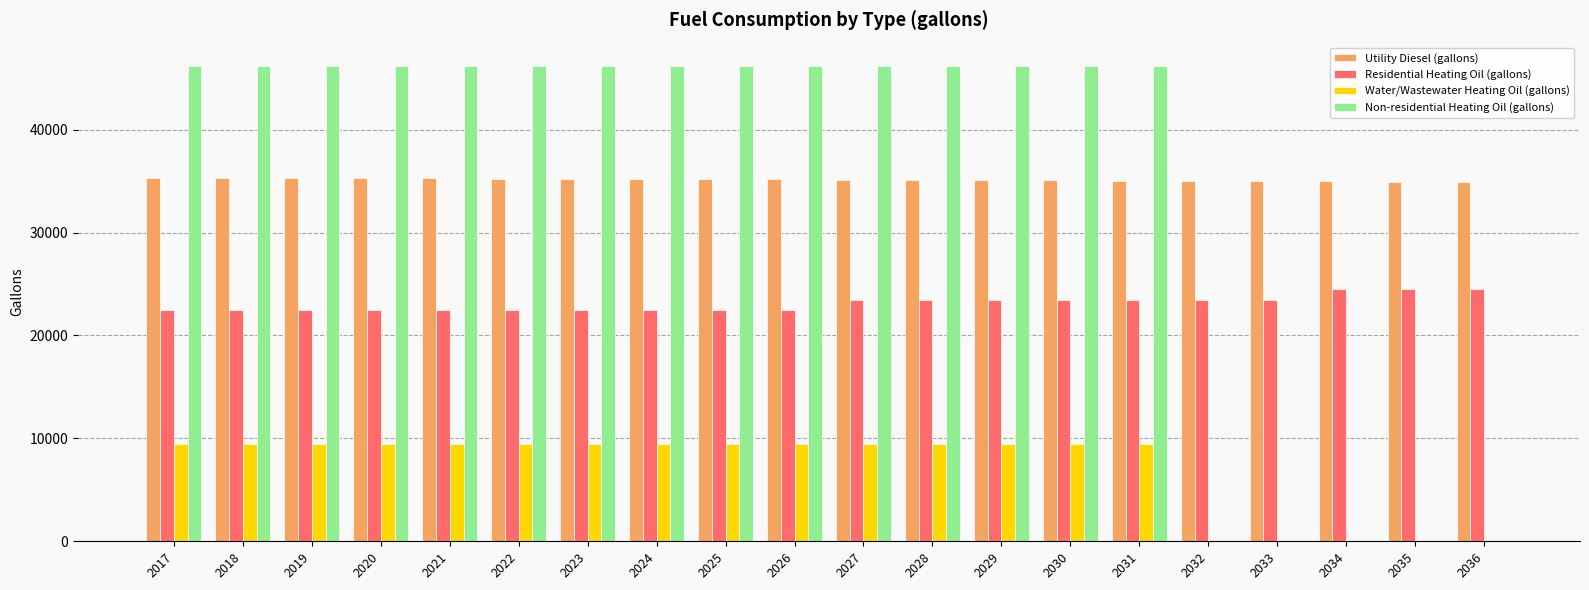

The value of Non-residential Heating Oil (gallons) at 2018 is 61138.3. True or false?

False